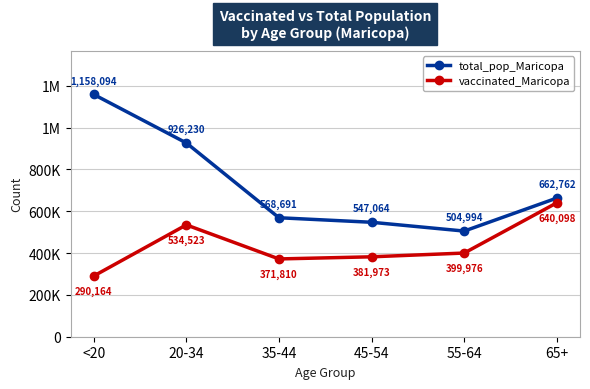

Which series has the largest total across all categories?

total_pop_Maricopa